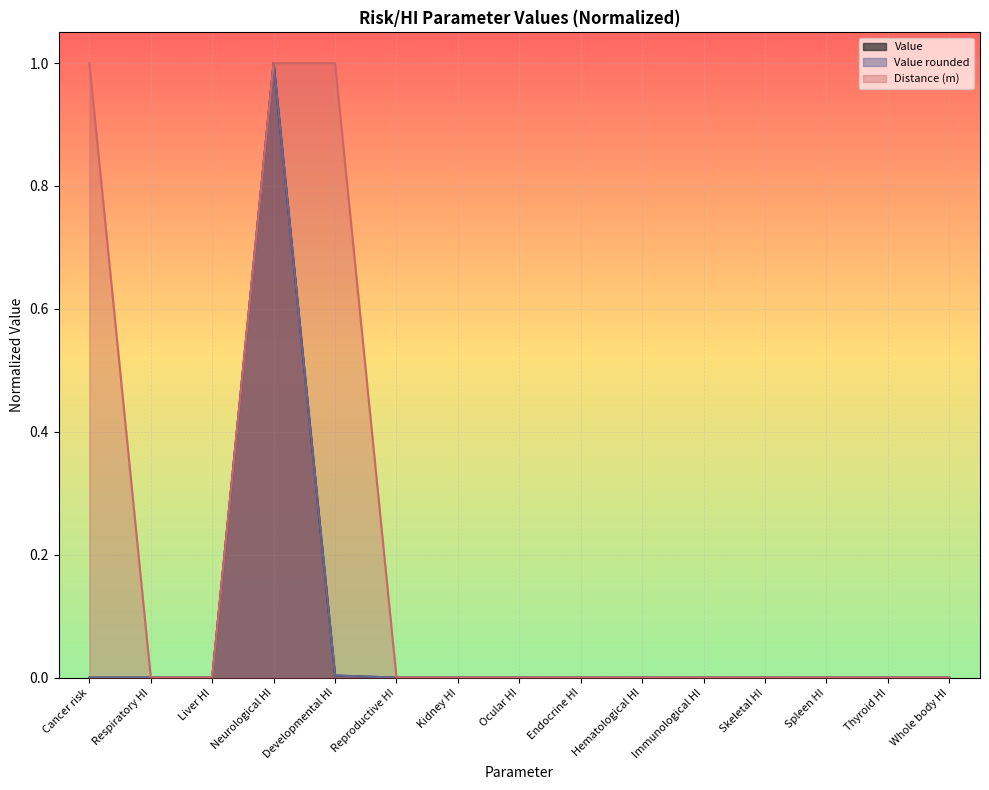

Reading left to right, what are all the values shown in this chart?

Value: 0.0	0.0	0.0	1.0	0.0	0.0	0.0	0.0	0.0	0.0	0.0	0.0	0.0	0.0	0.0
Value rounded: 0.0	0.0	0.0	1.0	0.0	0.0	0.0	0.0	0.0	0.0	0.0	0.0	0.0	0.0	0.0
Distance (m): 1.0	0.0	0.0	1.0	1.0	0.0	0.0	0.0	0.0	0.0	0.0	0.0	0.0	0.0	0.0